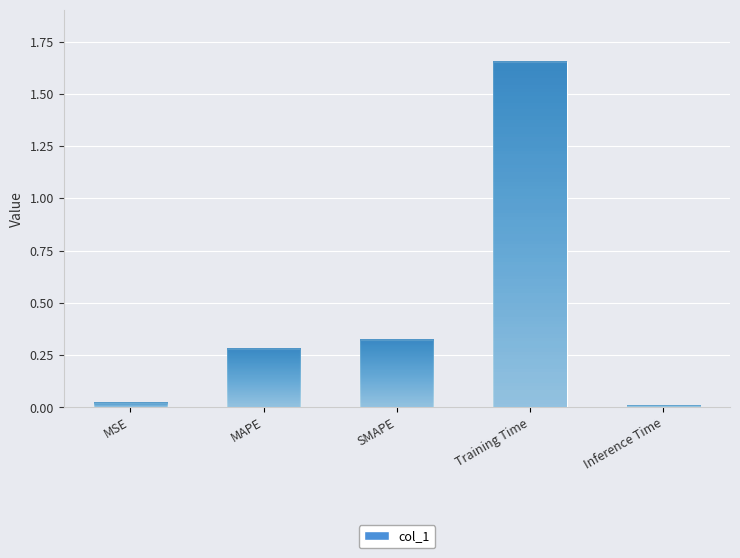

What is the label of the 4th bar from the right?

MAPE